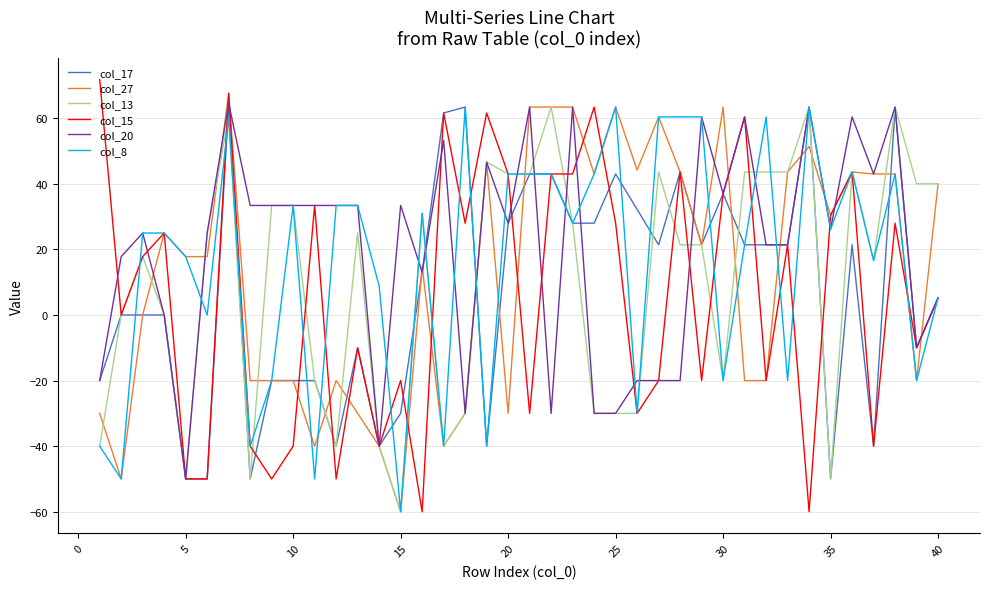

What is the maximum value for col_13?

63.4